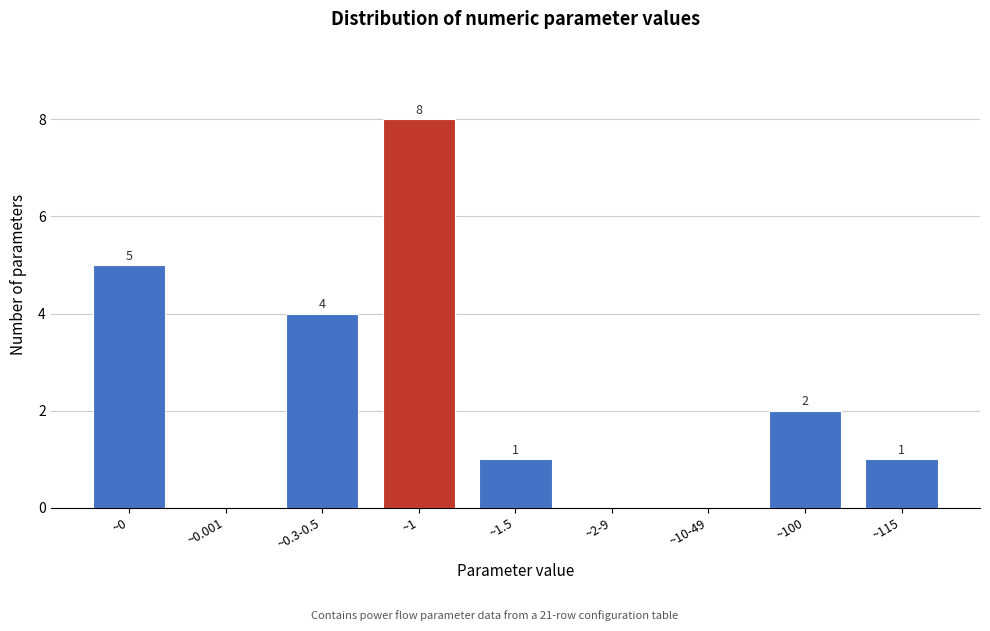

Reading right to left, transcribe all the data shown in this chart.

~115=1	~100=2	~10-49=0	~2-9=0	~1.5=1	~1=8	~0.3-0.5=4	~0.001=0	~0=5